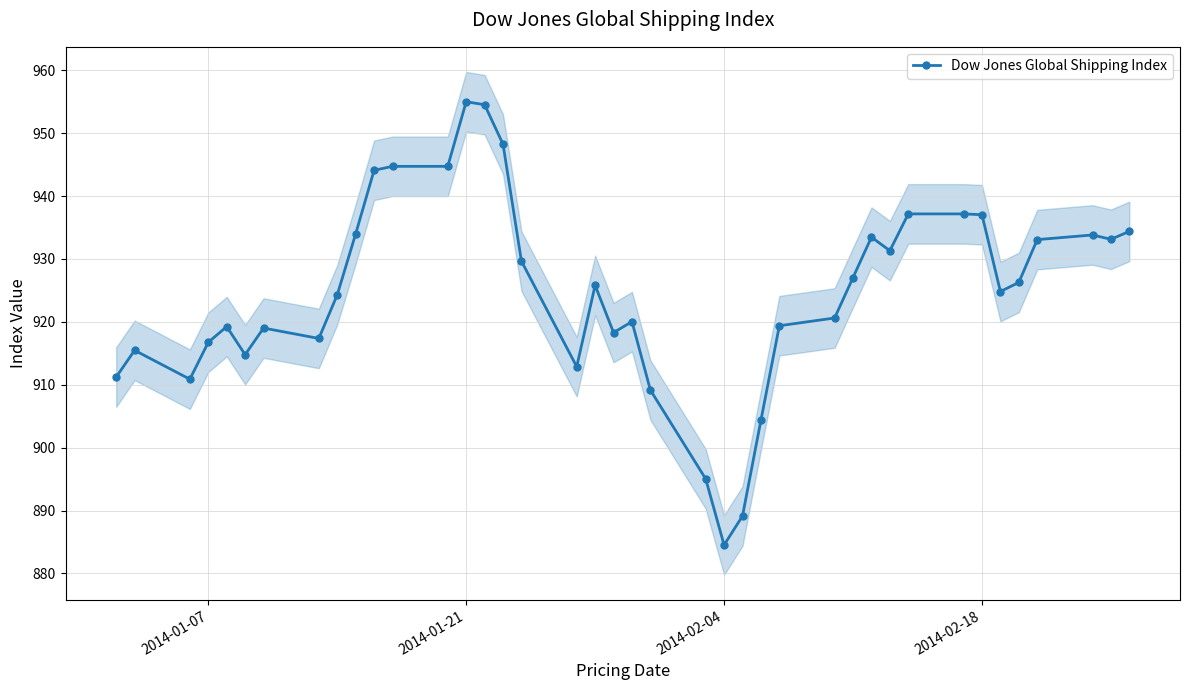

At which label does Dow Jones Global Shipping Index reach its minimum?

2014-02-04